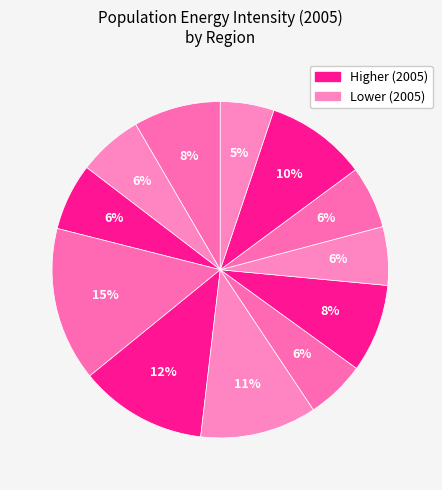

How many slices are in this pie chart?

12